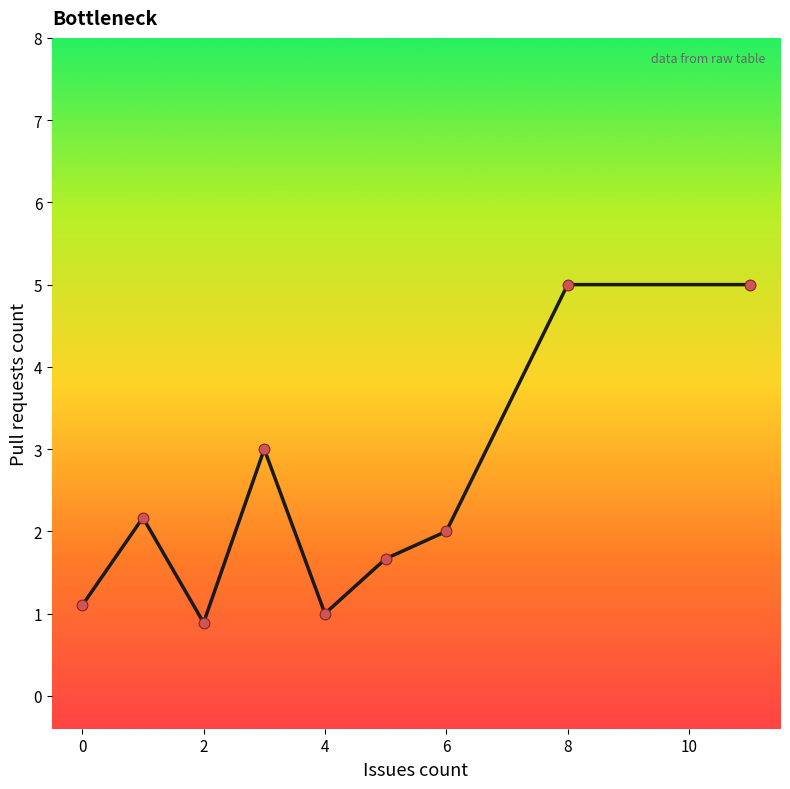

Between 8 and 10, which is larger?

8